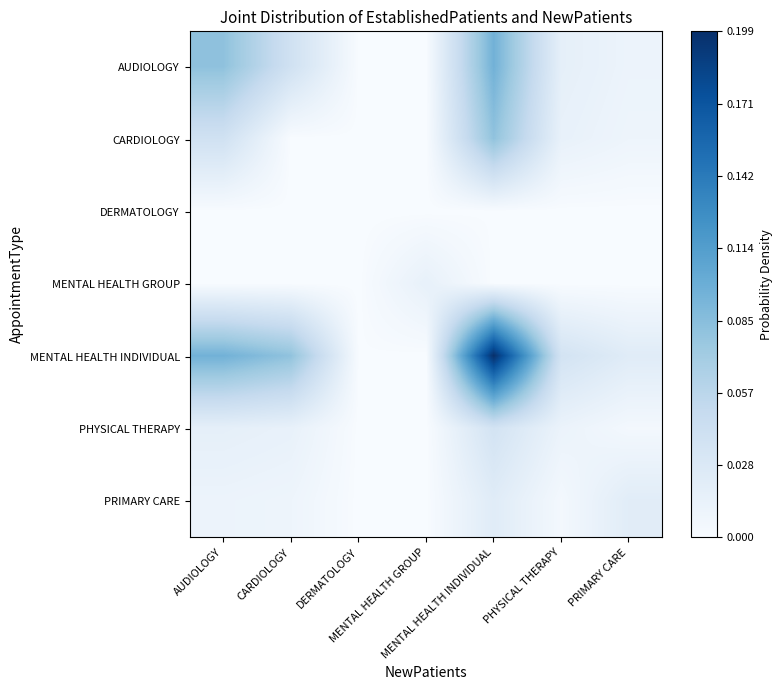

Reading left to right, extract all data points from this chart.

AUDIOLOGY: AUDIOLOGY=0.1	CARDIOLOGY=0.0	DERMATOLOGY=0.0	MENTAL HEALTH GROUP=0.0	MENTAL HEALTH INDIVIDUAL=0.1	PHYSICAL THERAPY=0.0	PRIMARY CARE=0.0
CARDIOLOGY: AUDIOLOGY=0.0	CARDIOLOGY=0.0	DERMATOLOGY=0.0	MENTAL HEALTH GROUP=0.0	MENTAL HEALTH INDIVIDUAL=0.1	PHYSICAL THERAPY=0.0	PRIMARY CARE=0.0
DERMATOLOGY: AUDIOLOGY=0.0	CARDIOLOGY=0.0	DERMATOLOGY=0.0	MENTAL HEALTH GROUP=0.0	MENTAL HEALTH INDIVIDUAL=0.0	PHYSICAL THERAPY=0.0	PRIMARY CARE=0.0
MENTAL HEALTH GROUP: AUDIOLOGY=0.0	CARDIOLOGY=0.0	DERMATOLOGY=0.0	MENTAL HEALTH GROUP=0.0	MENTAL HEALTH INDIVIDUAL=0.0	PHYSICAL THERAPY=0.0	PRIMARY CARE=0.0
MENTAL HEALTH INDIVIDUAL: AUDIOLOGY=0.1	CARDIOLOGY=0.1	DERMATOLOGY=0.0	MENTAL HEALTH GROUP=0.0	MENTAL HEALTH INDIVIDUAL=0.2	PHYSICAL THERAPY=0.0	PRIMARY CARE=0.0
PHYSICAL THERAPY: AUDIOLOGY=0.0	CARDIOLOGY=0.0	DERMATOLOGY=0.0	MENTAL HEALTH GROUP=0.0	MENTAL HEALTH INDIVIDUAL=0.0	PHYSICAL THERAPY=0.0	PRIMARY CARE=0.0
PRIMARY CARE: AUDIOLOGY=0.0	CARDIOLOGY=0.0	DERMATOLOGY=0.0	MENTAL HEALTH GROUP=0.0	MENTAL HEALTH INDIVIDUAL=0.0	PHYSICAL THERAPY=0.0	PRIMARY CARE=0.0